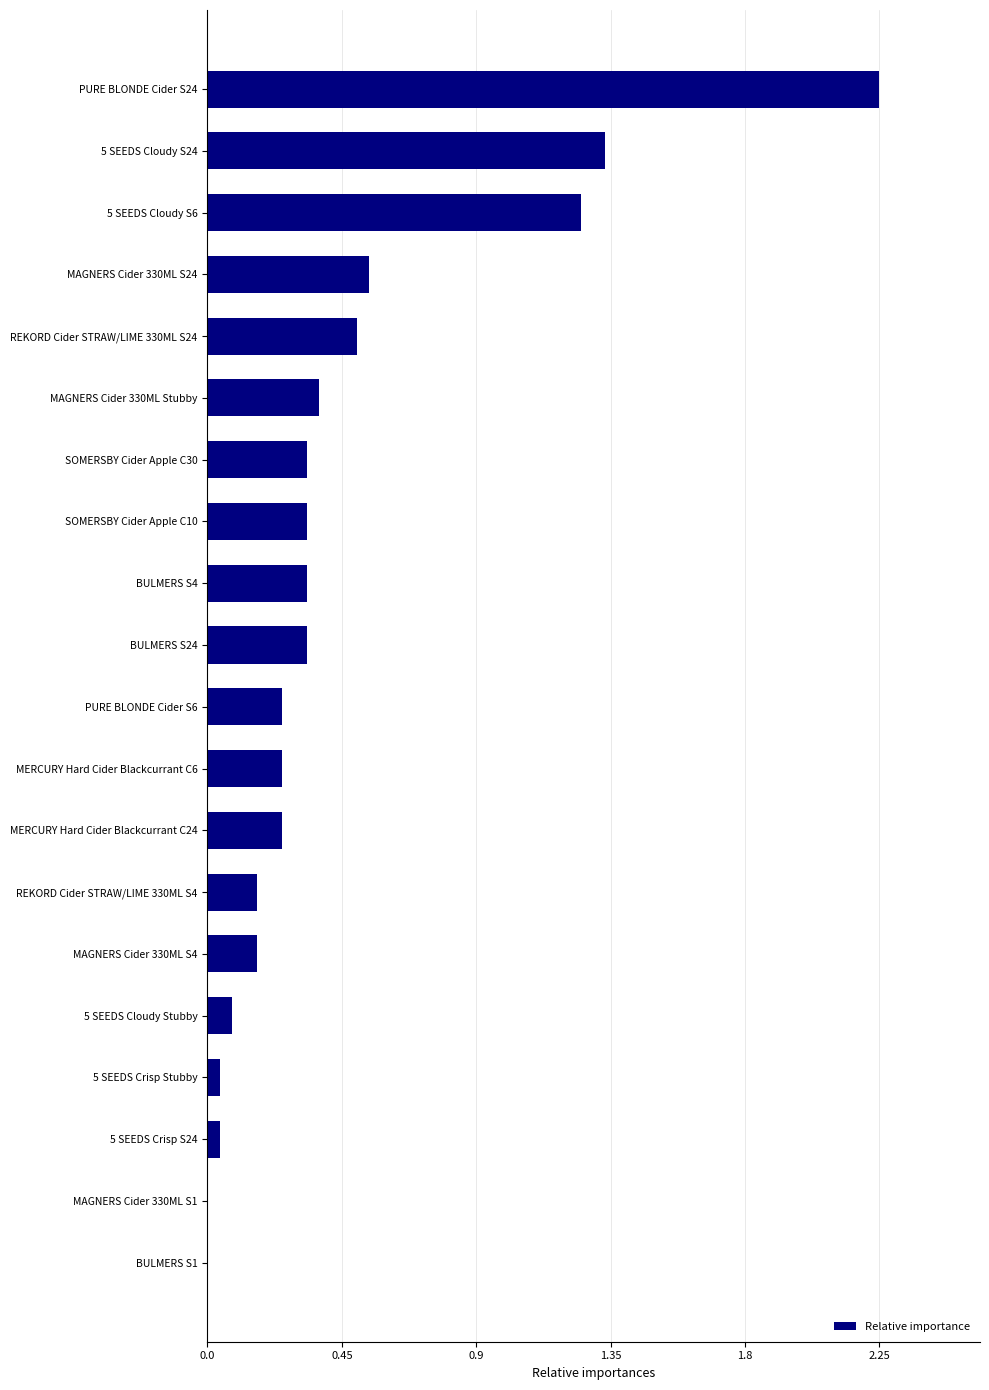

What is the average value?

0.4